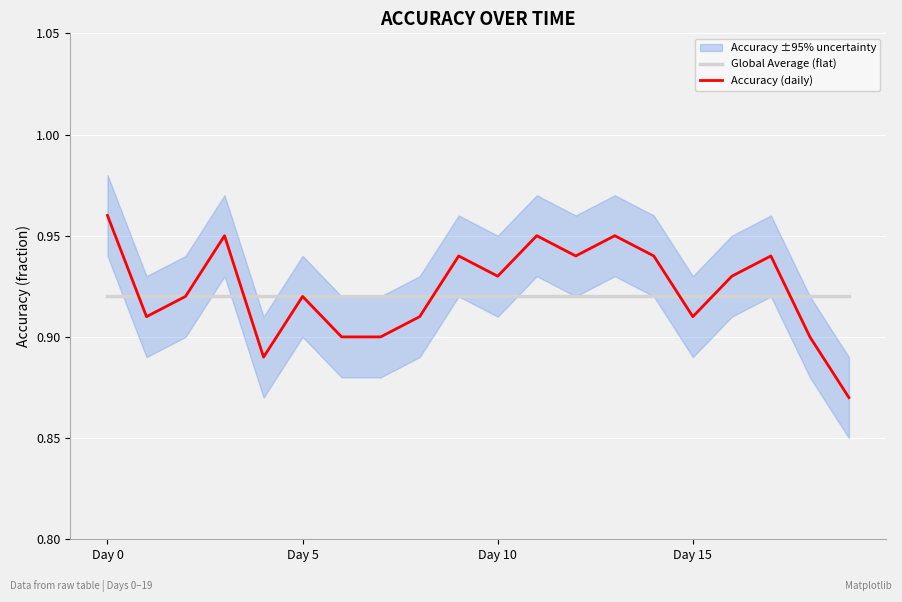

Between Day 0 and 17, which series saw the biggest shift?

Accuracy (daily)